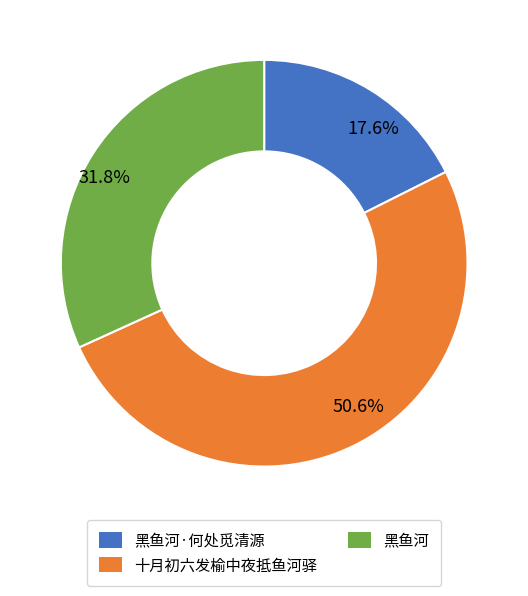

To the nearest percent, what percentage of the pie is 黑鱼河·何处觅清源?

18%